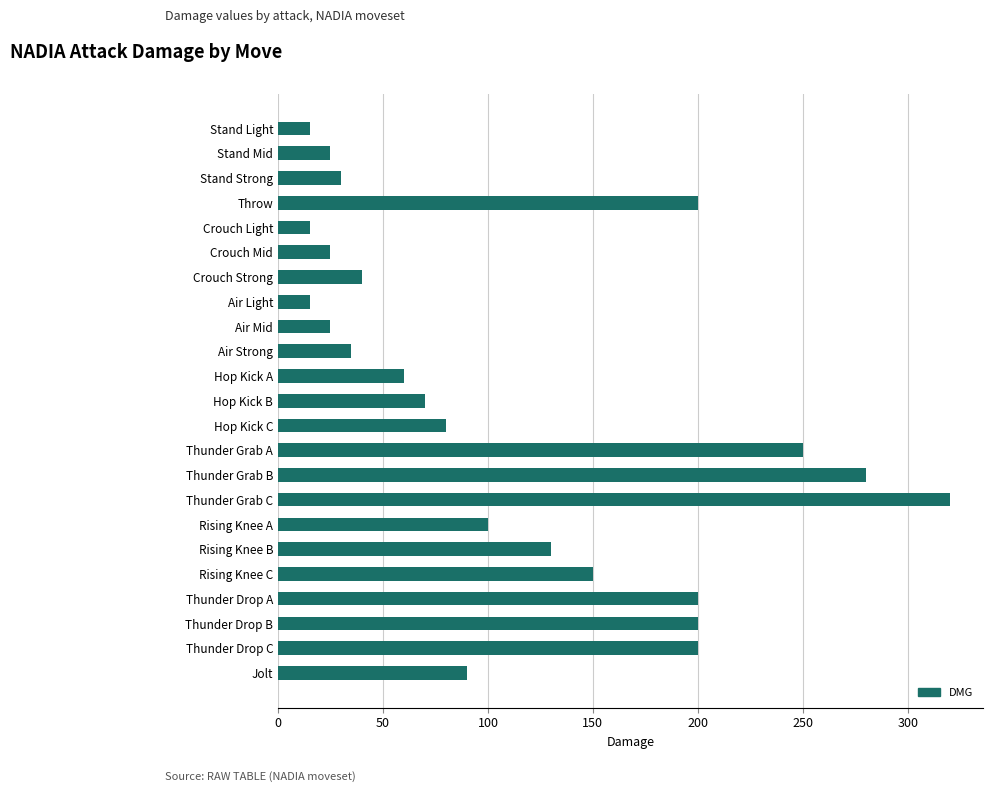

What is the difference between the maximum and minimum values?

305